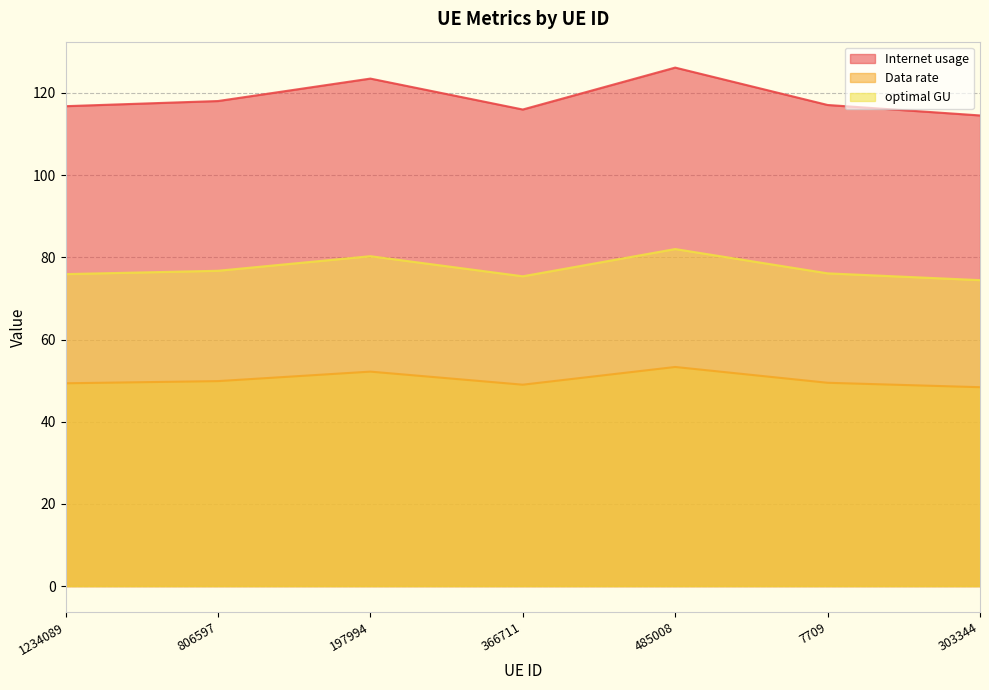

Which category has the highest value across all series?

485008